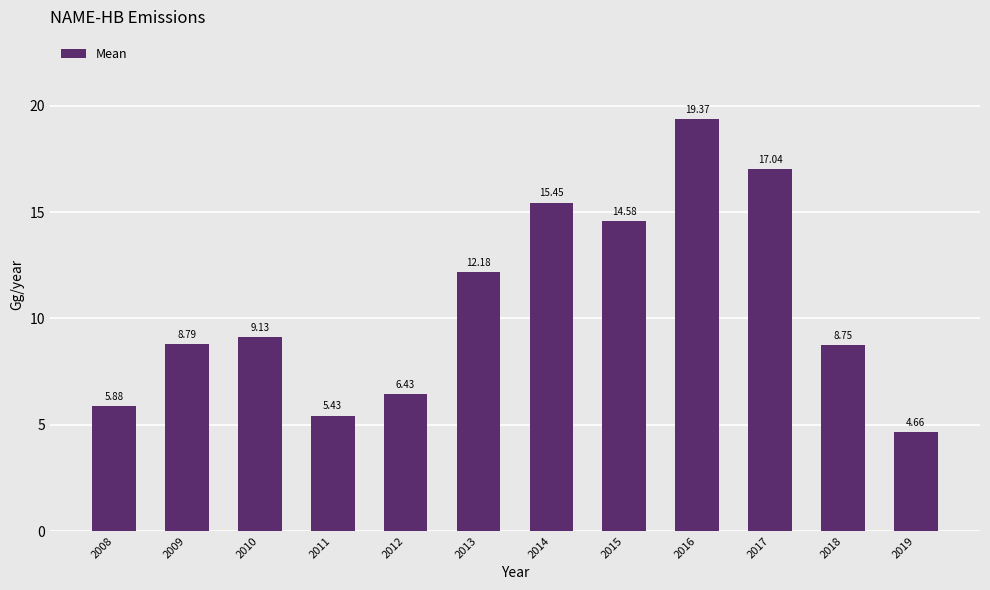

Which has a higher value, 2011 or 2010?

2010